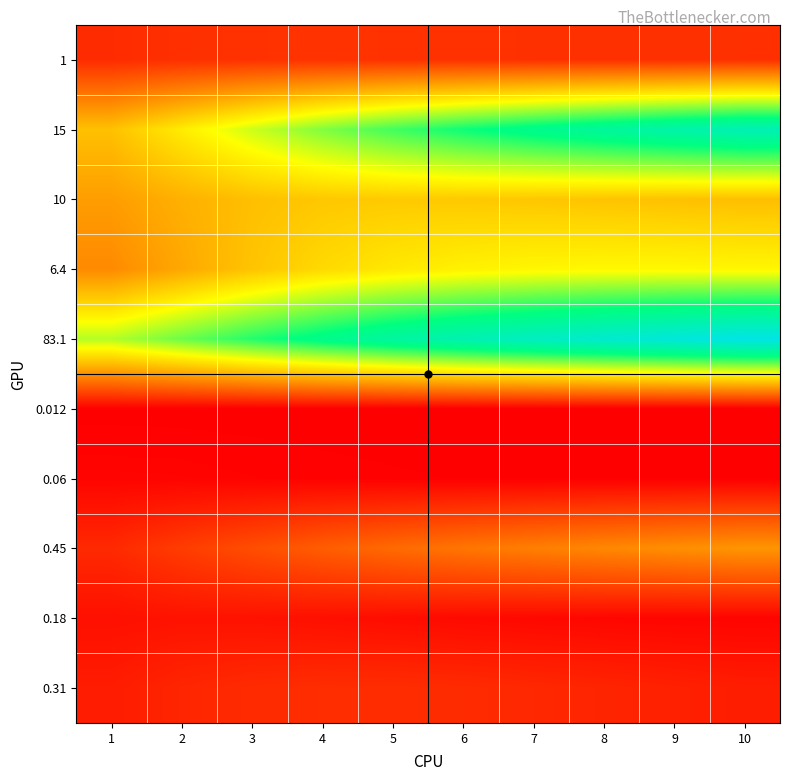

What is the total value across all series at 4?

21.7